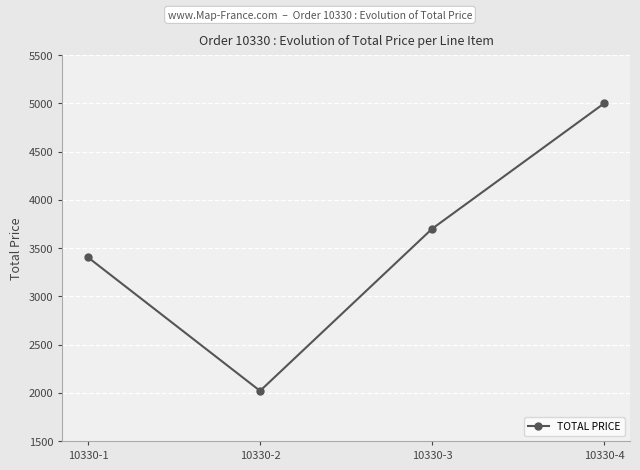

What is the minimum value shown in the chart?

2019.3